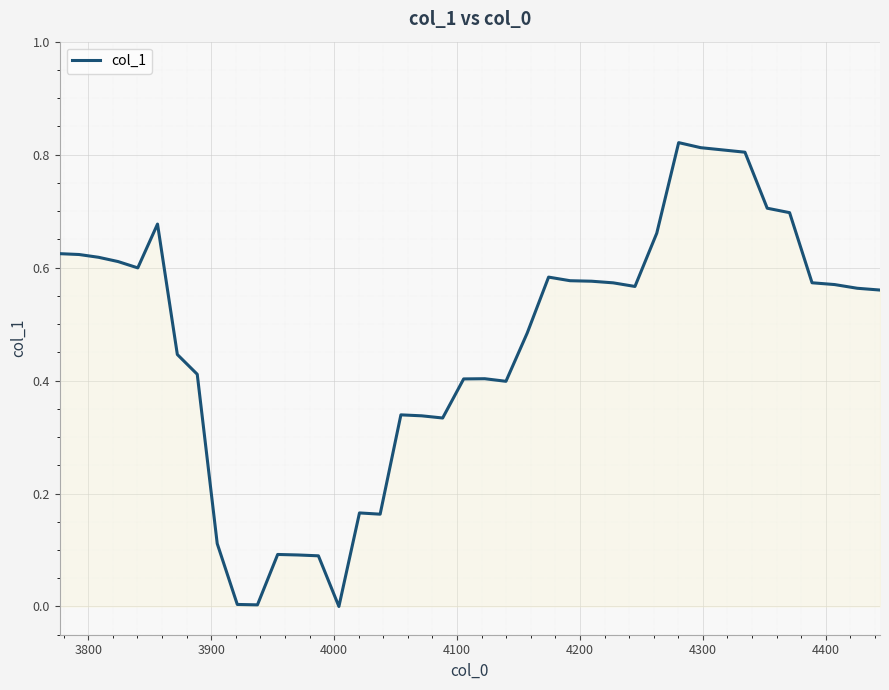

What is the difference between the second highest and minimum values?

0.8